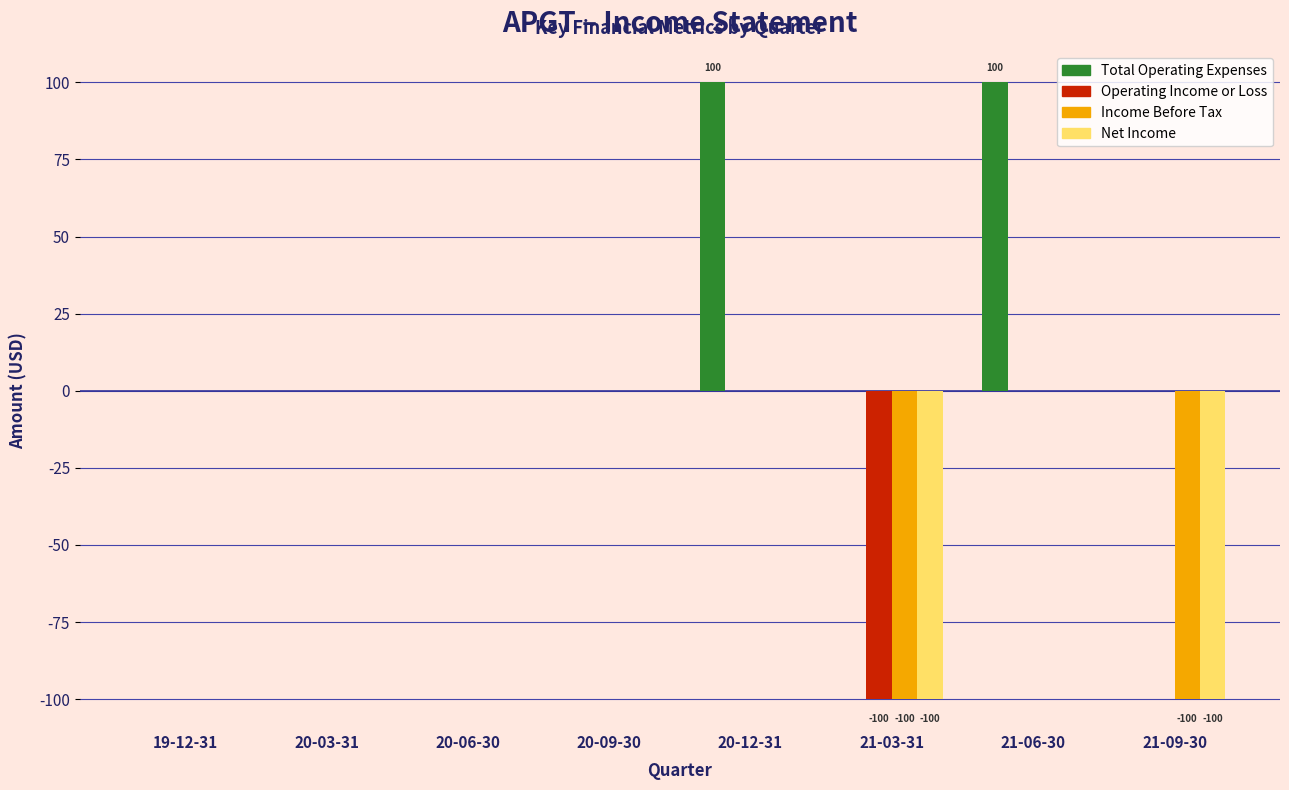

What is the sum of all Net Income values?

-200